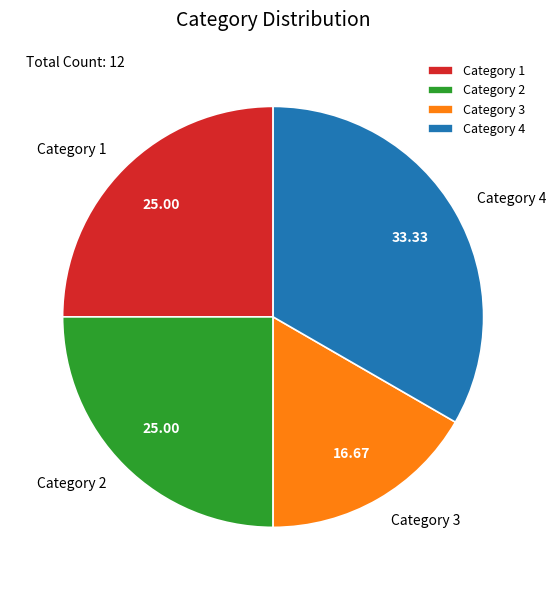

Is the sum of Category 3 and Category 2 greater than half?

No